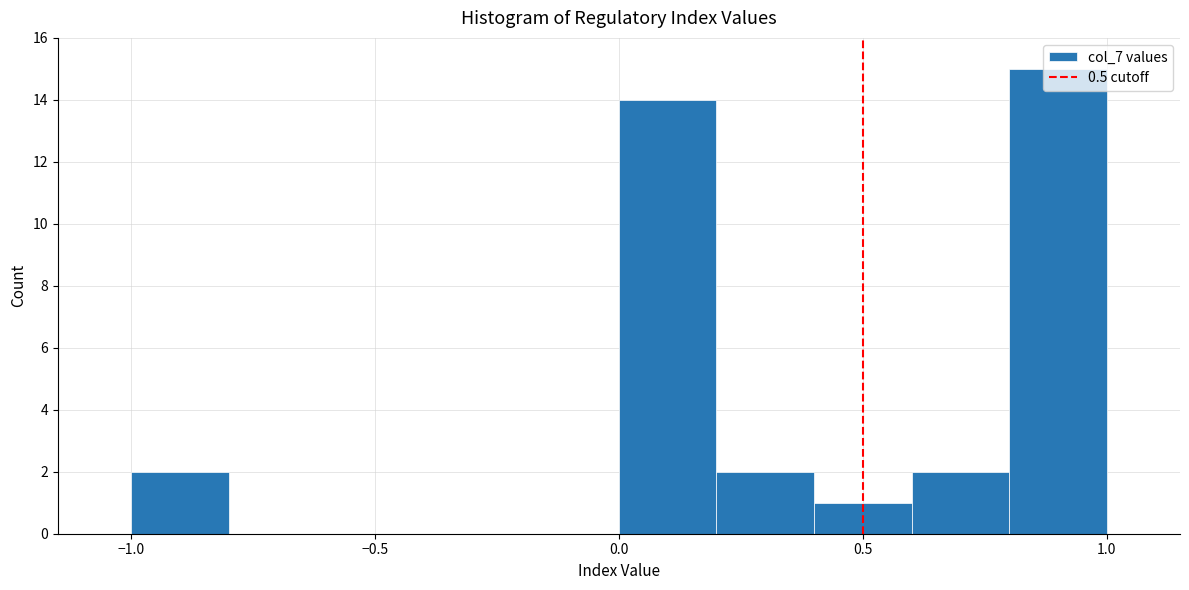

What is the height of the bar covering 0.2 to 0.4 on the x-axis? The values are not printed on the chart, so give them approximately, as read against the axis.

2